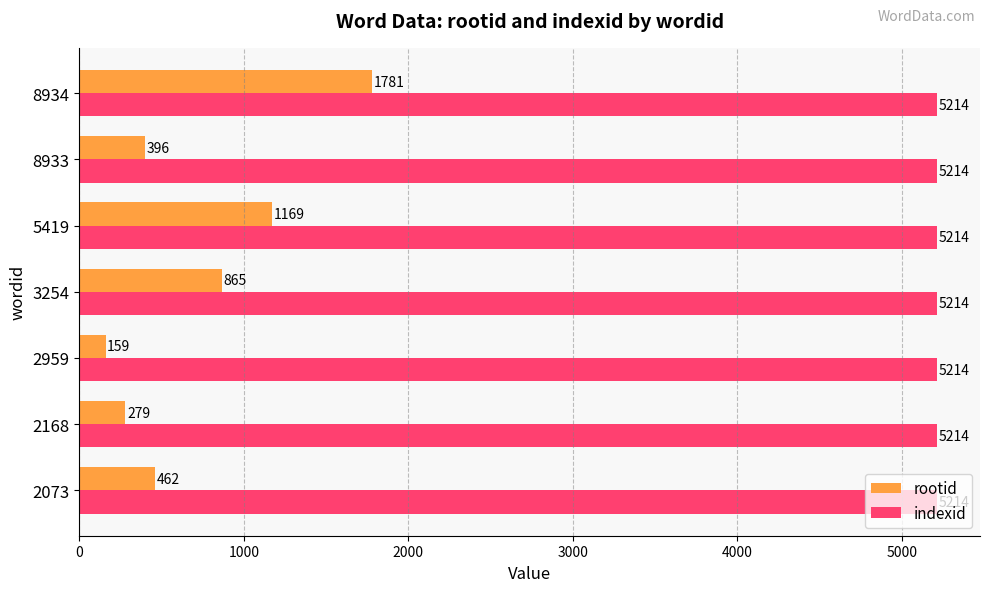

List the series in order of their peak value, highest first.

indexid, rootid